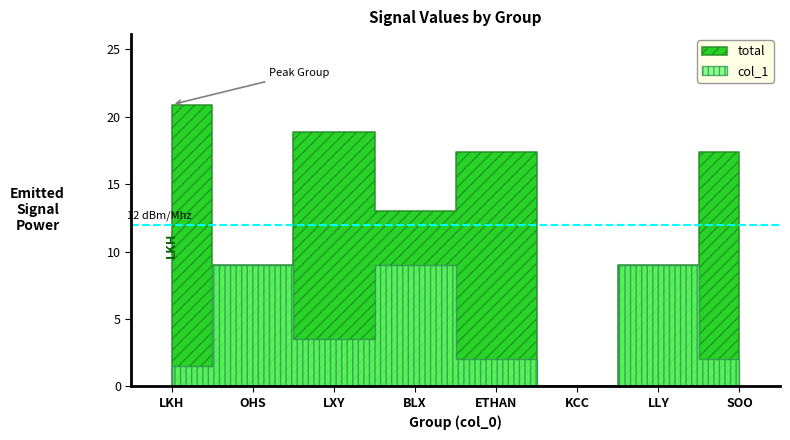

Is the value of total at ETHAN greater than the value of col_1 at BLX?

Yes